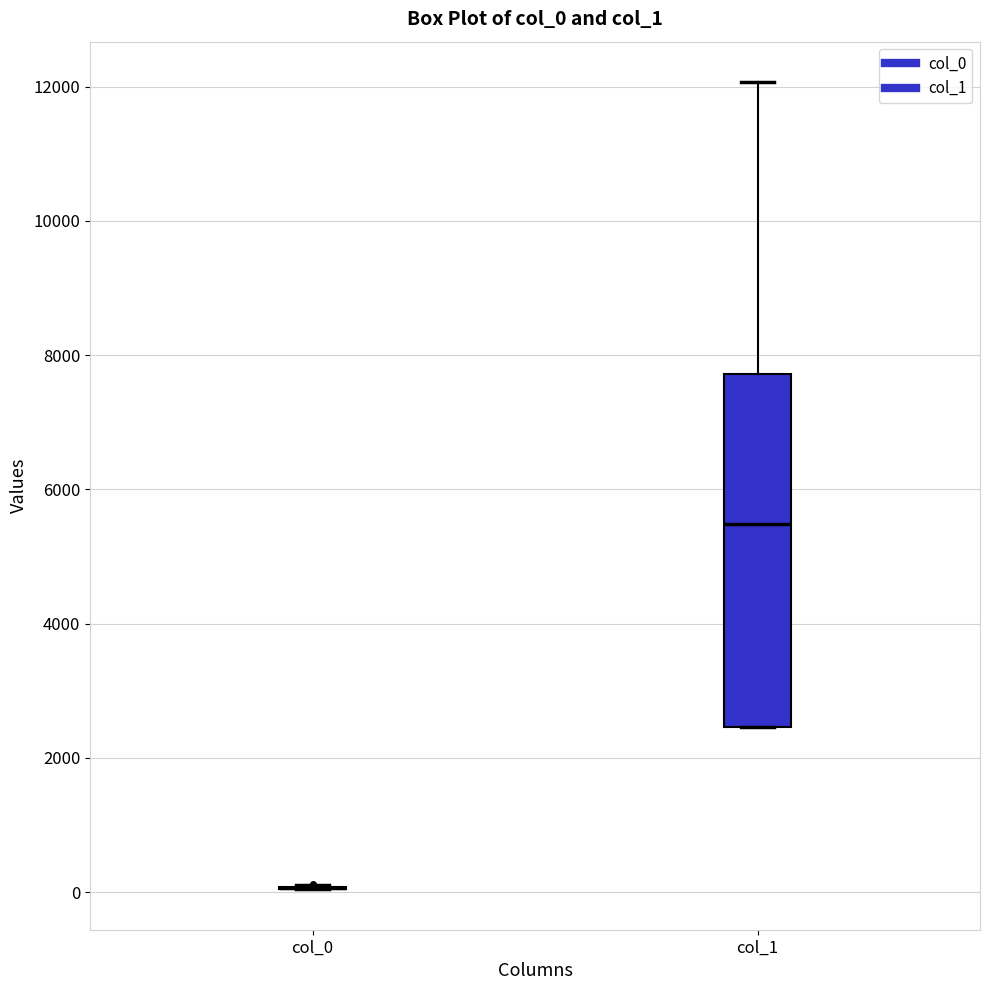

Reading left to right, read every box against the y-axis: the position of its median line, the range the box covers, and the ends of its whiskers. The values are not printed on the chart, so give them approximately, as read against the axis.

col_0: box collapsed to a line at 0, whiskers 0 to 200
col_1: median 5400, box 2400 to 7800, whiskers 2400 to 12000